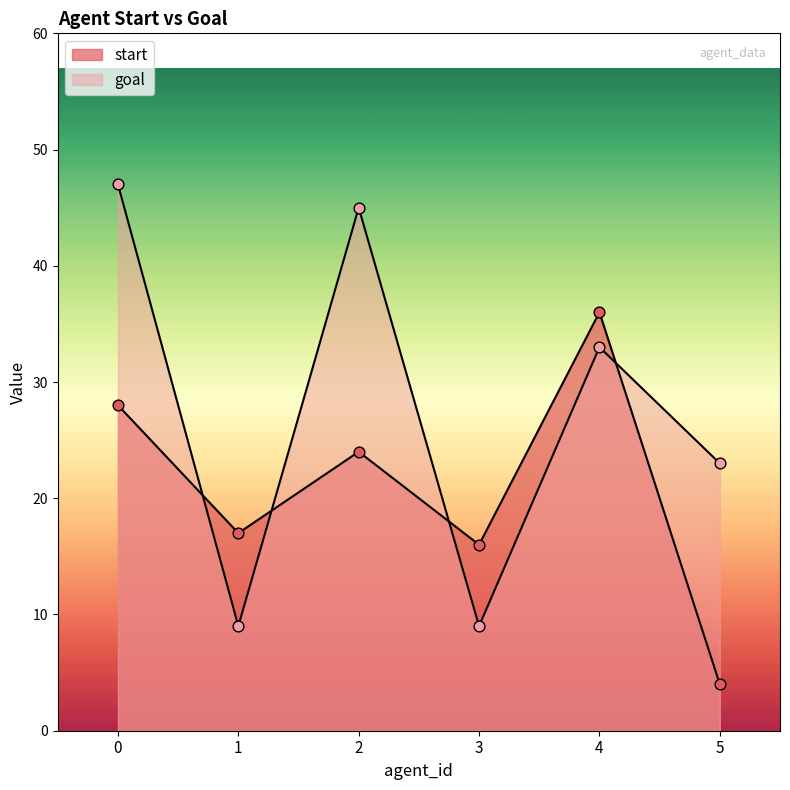

What are all the series names shown in the legend?

start, goal